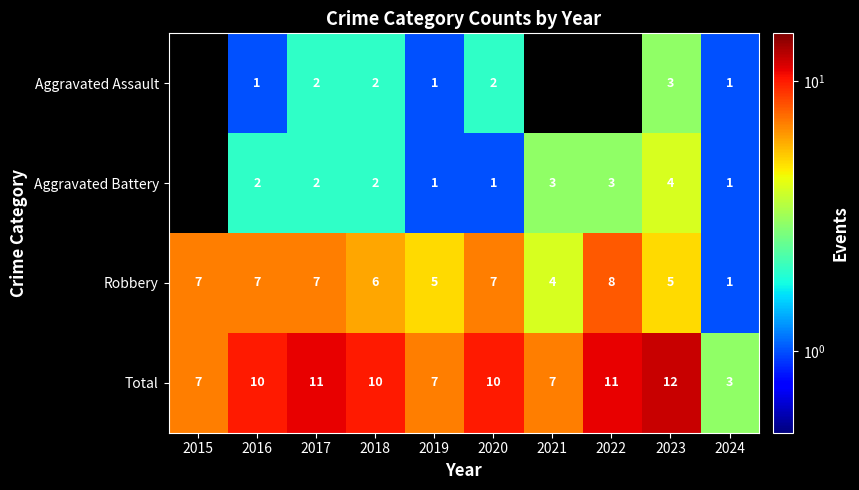

The value of Total at 2017 is 2.4. True or false?

False